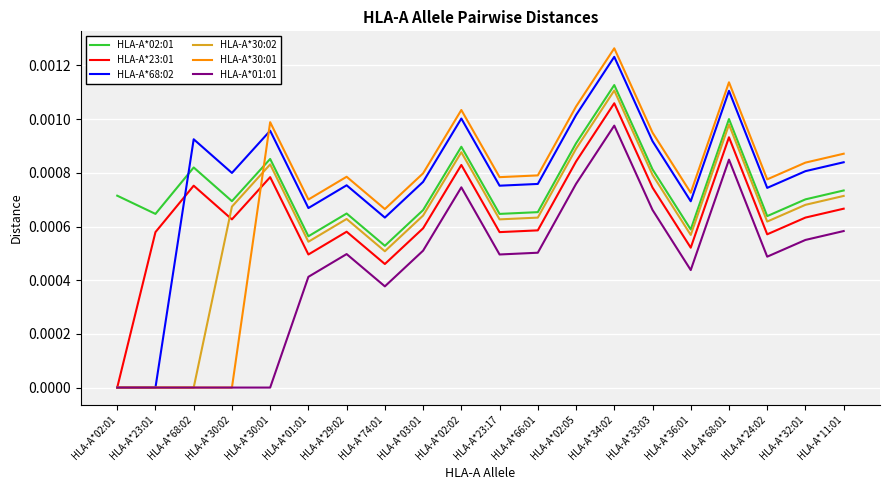

What position from the left is HLA-A*23:01?

2